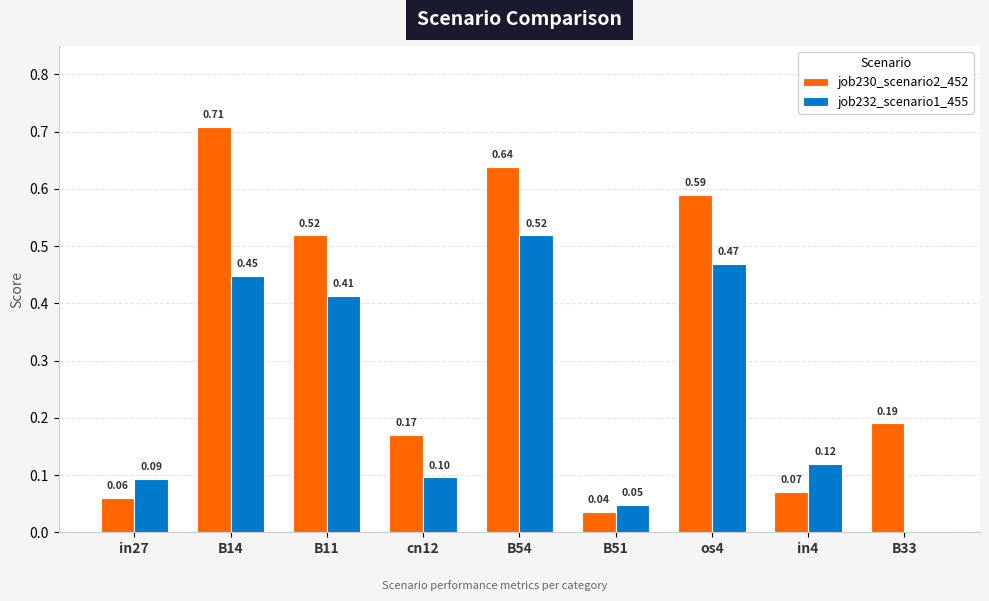

What is the sum of all job230_scenario2_452 values?

3.0